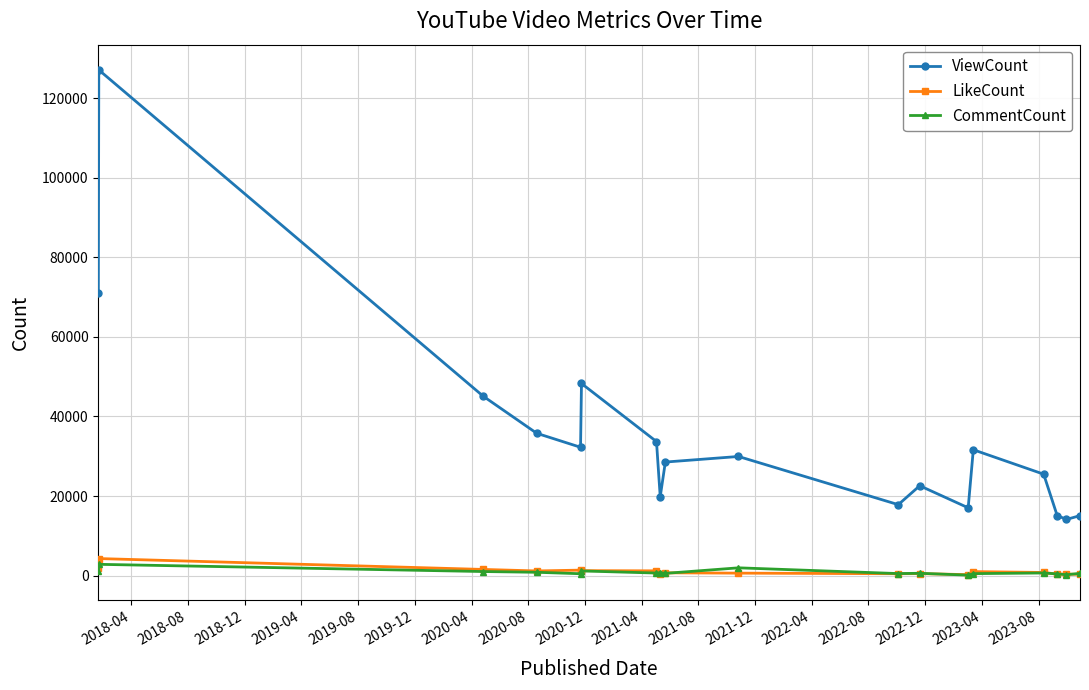

What is the difference between the second highest and minimum values in the ViewCount series?

56869